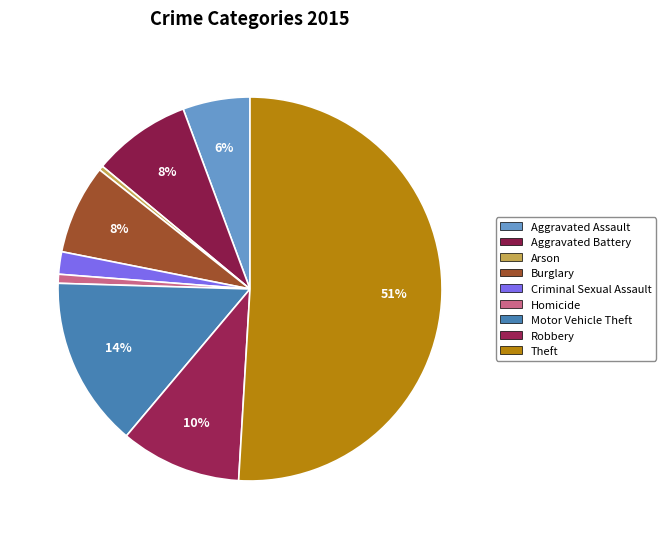

How many segments does this pie chart have?

9